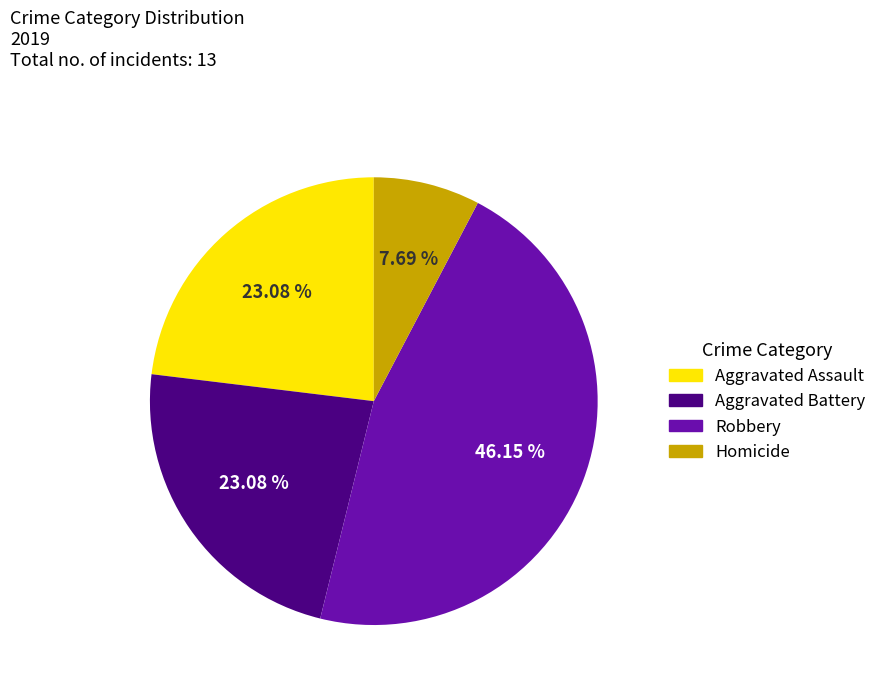

To the nearest percent, what is the average slice percentage?

25%